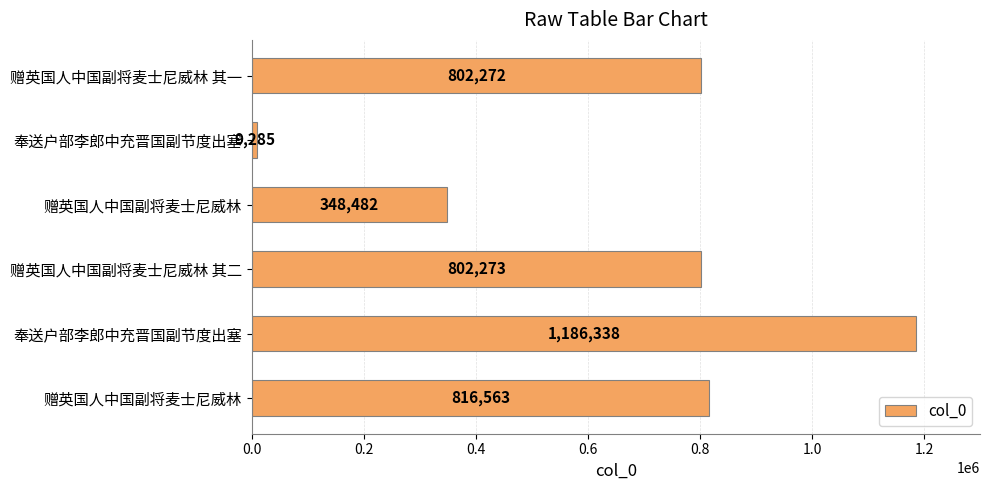

Does the chart contain any negative values?

No